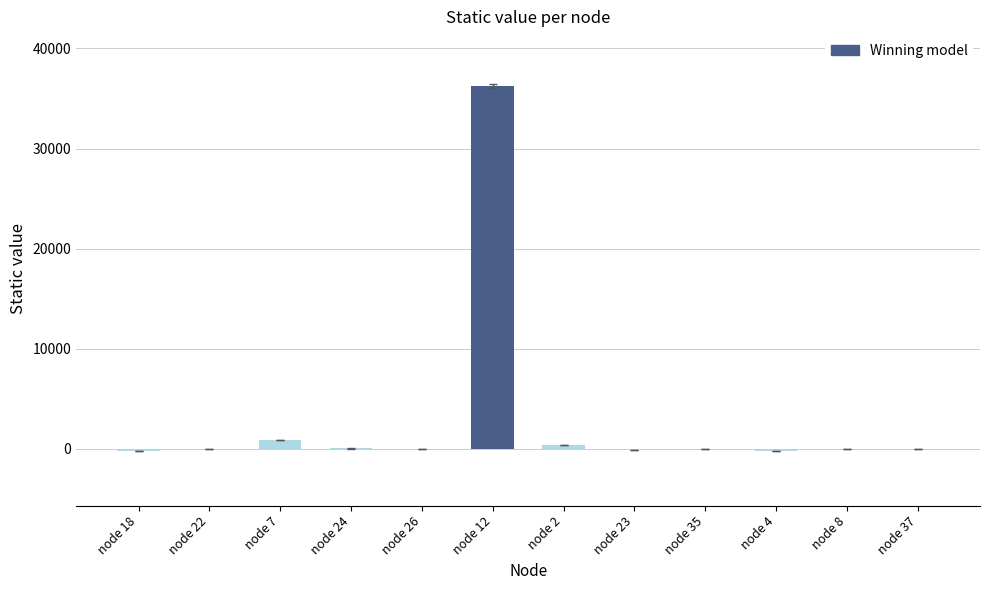

What is the sum of all values?

37171